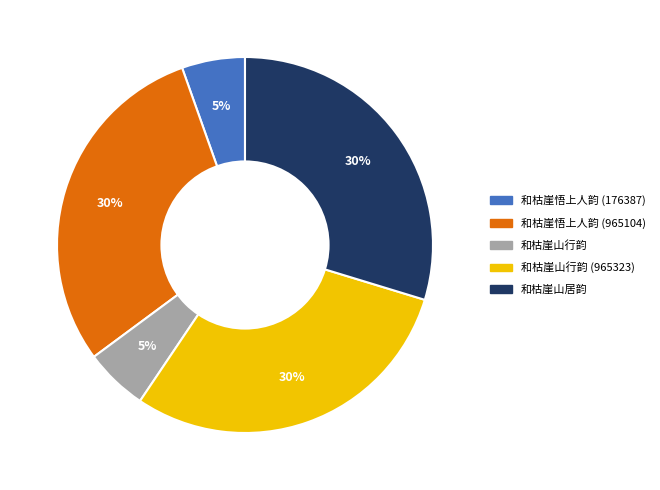

To the nearest percent, what is the combined percentage of 和枯崖悟上人韵 (176387) and 和枯崖山居韵?

35%